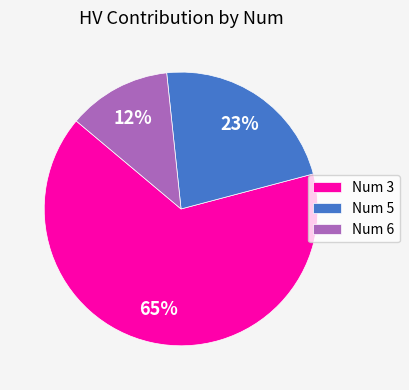

Which category has the smallest portion of the pie?

Num 6